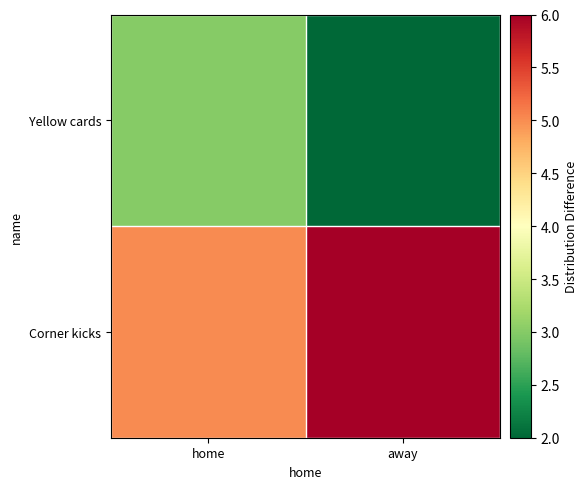

List the series in order of their peak value, highest first.

Corner kicks, Yellow cards